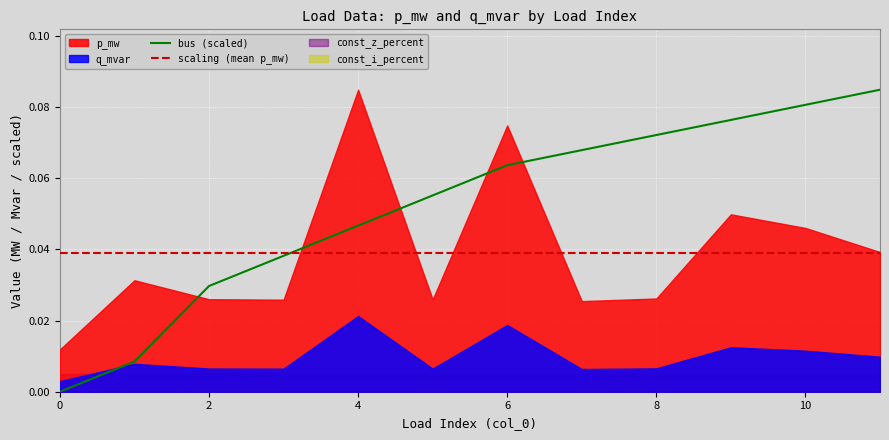

The scaling (mean p_mw) series shows 0.1 at 10. True or false?

False